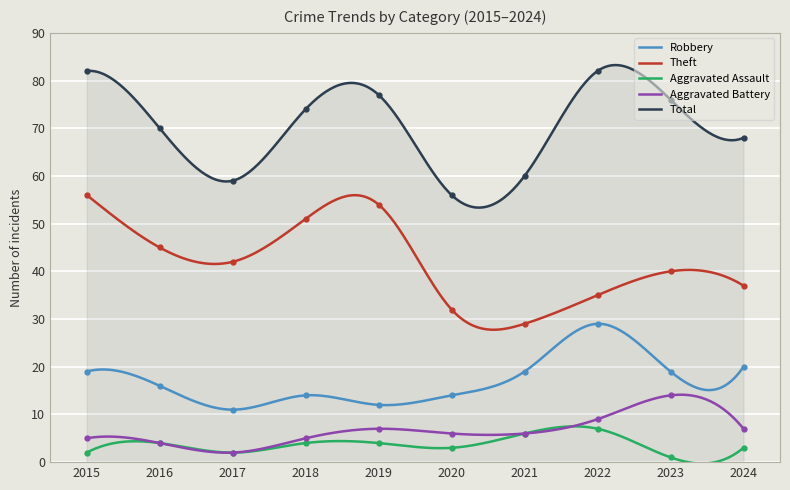

List the labels in order of Robbery value, largest first.

2022, 2024, 2015, 2021, 2023, 2016, 2018, 2020, 2019, 2017